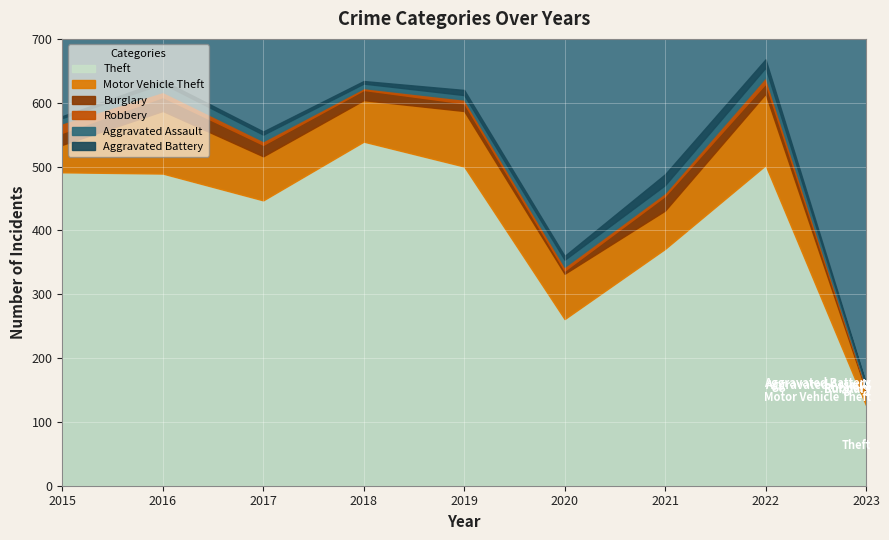

At which category is the sum across all series the highest?

2022